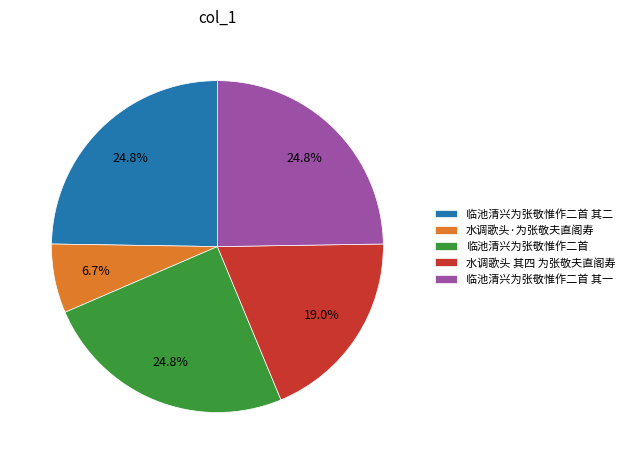

Is there a majority slice in this chart?

No